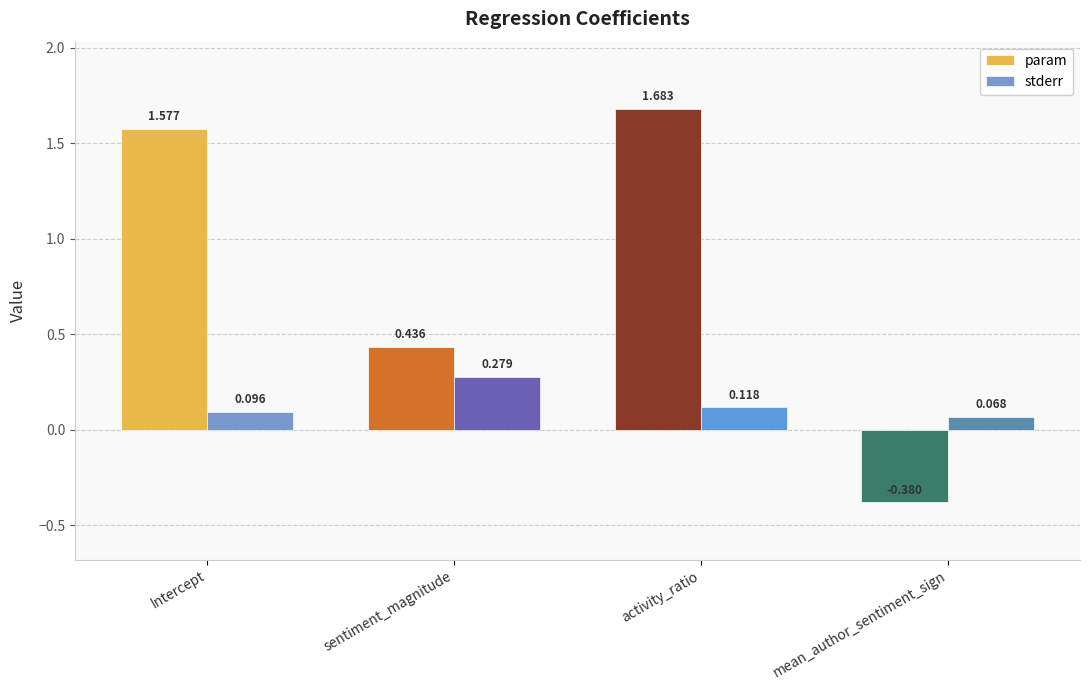

What is the sum of the param values at Intercept and sentiment_magnitude?

2.0